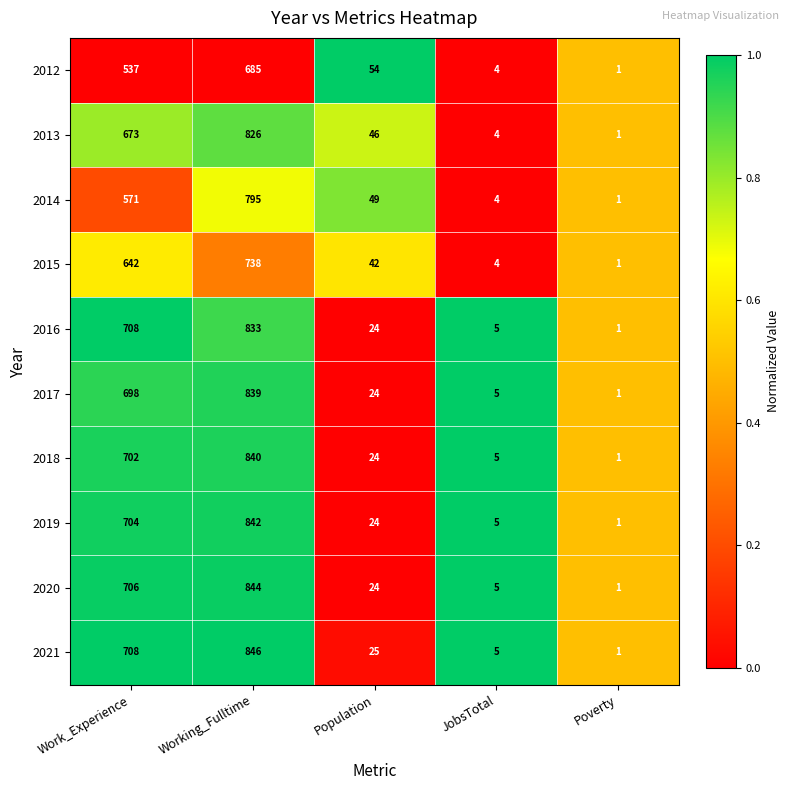

What is the total value across all series at Population?

336